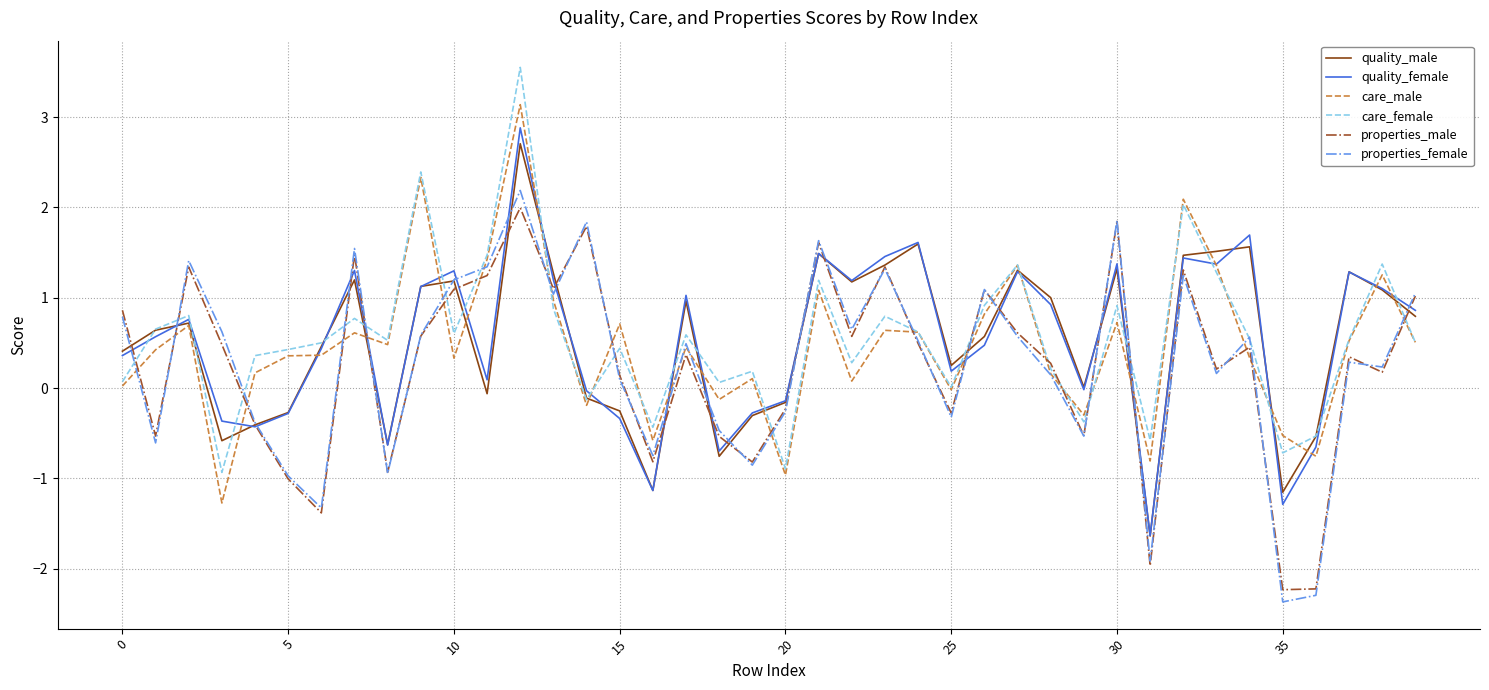

How many lines are shown in the chart?

6